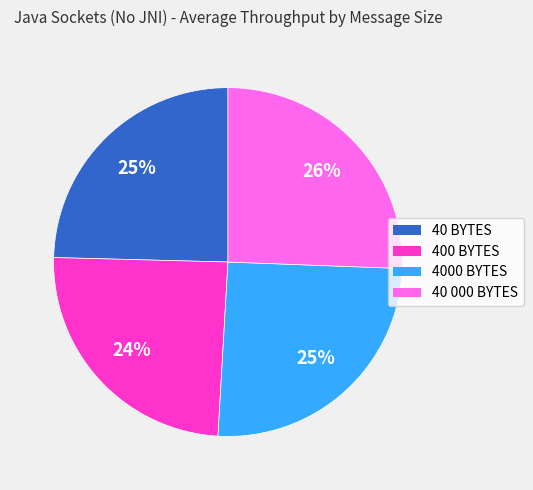

What percentage is the 4000 BYTES slice, to the nearest percent?

25%